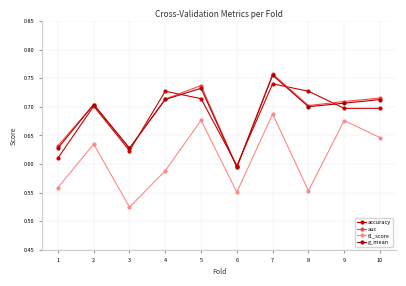

What is the maximum value shown in the chart?

0.8